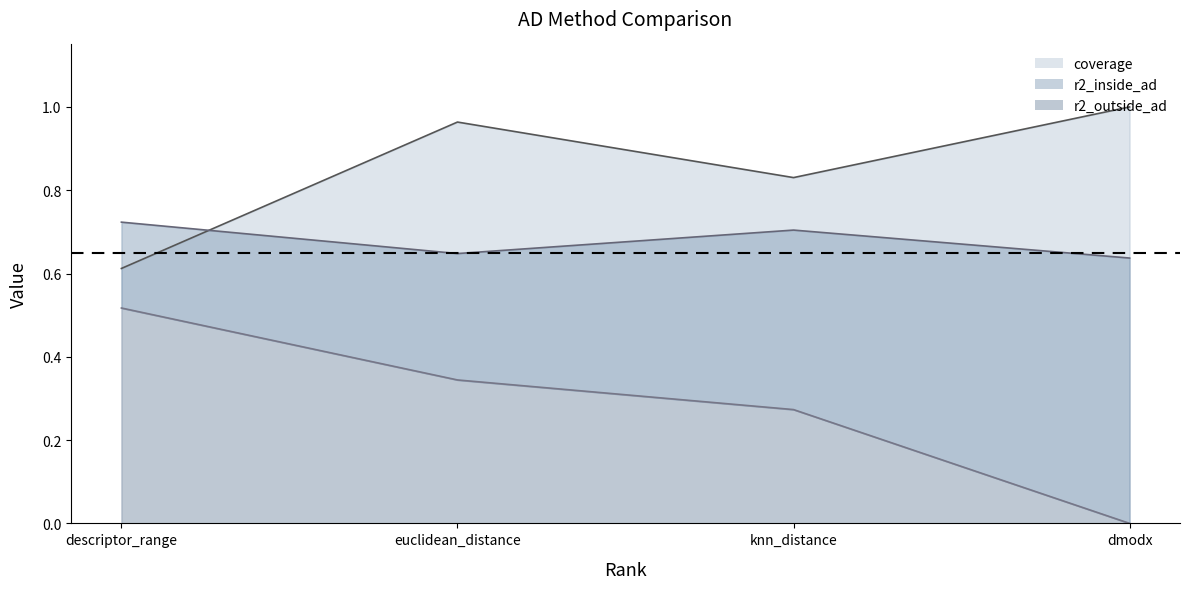

The value of r2_inside_ad_line at euclidean_distance is 0.2. True or false?

False